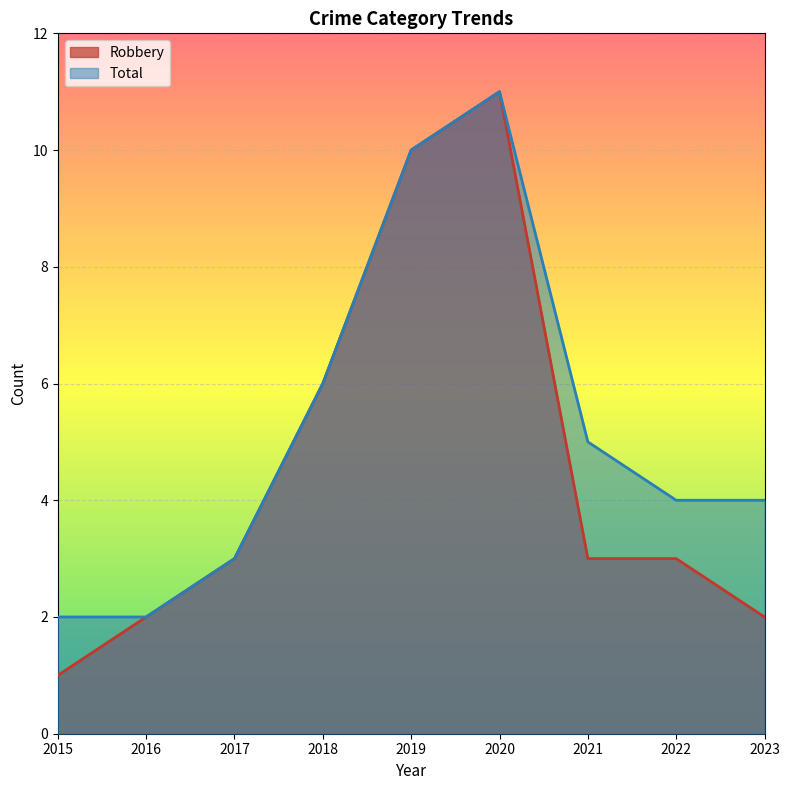

True or false: Robbery and Total intersect in this chart.

False